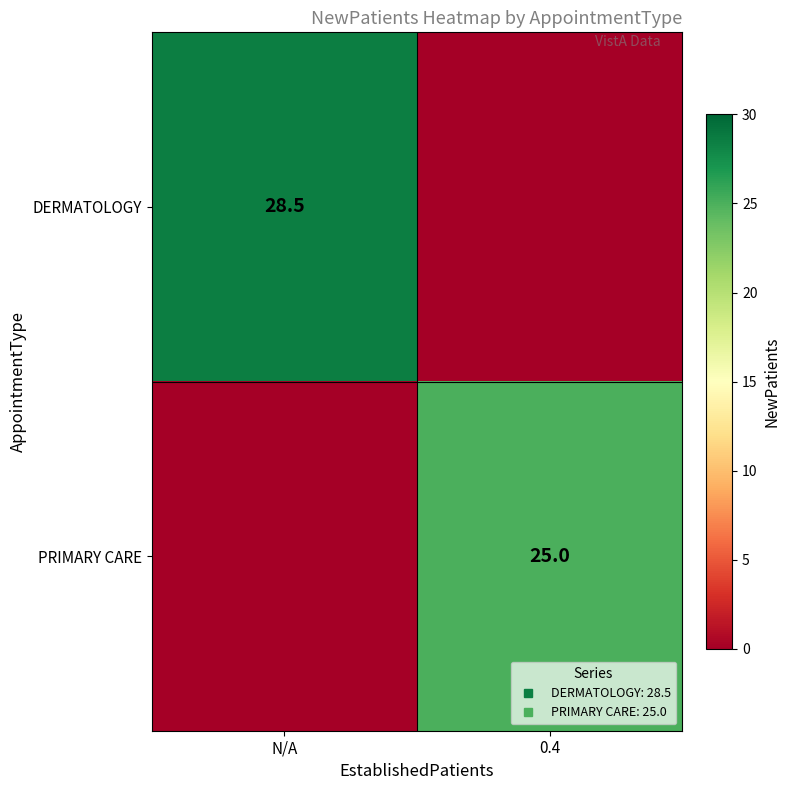

Is it true that PRIMARY CARE equals 9.0 at N/A?

False